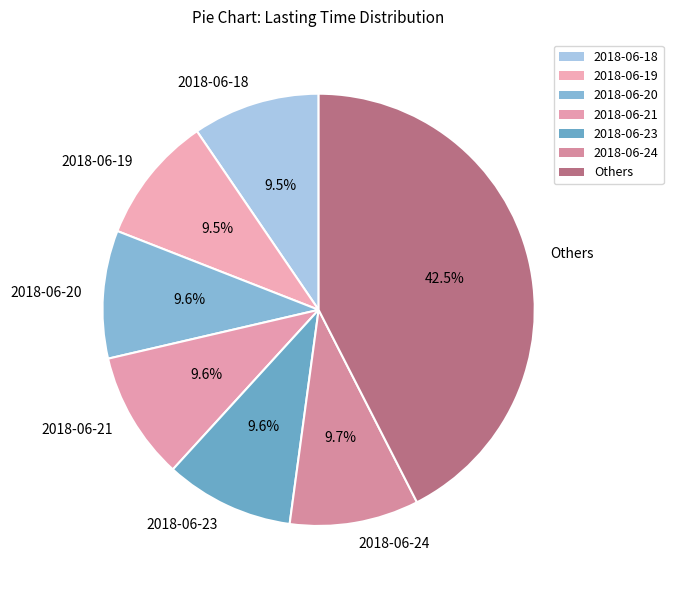

How many slices are in this pie chart?

7